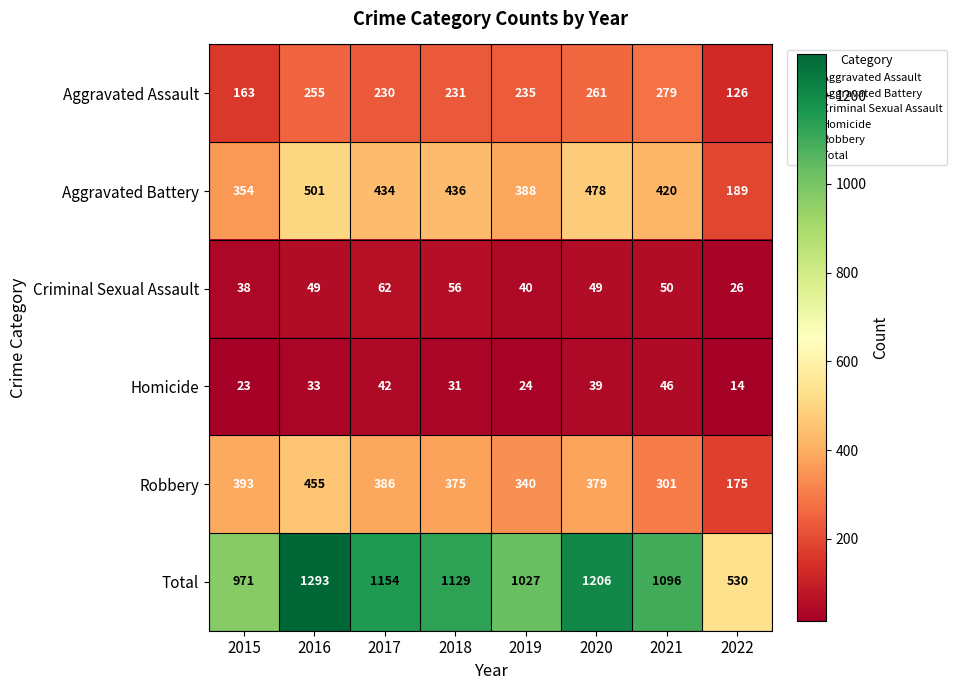

What is the difference between the maximum and minimum values in the Total series?

763